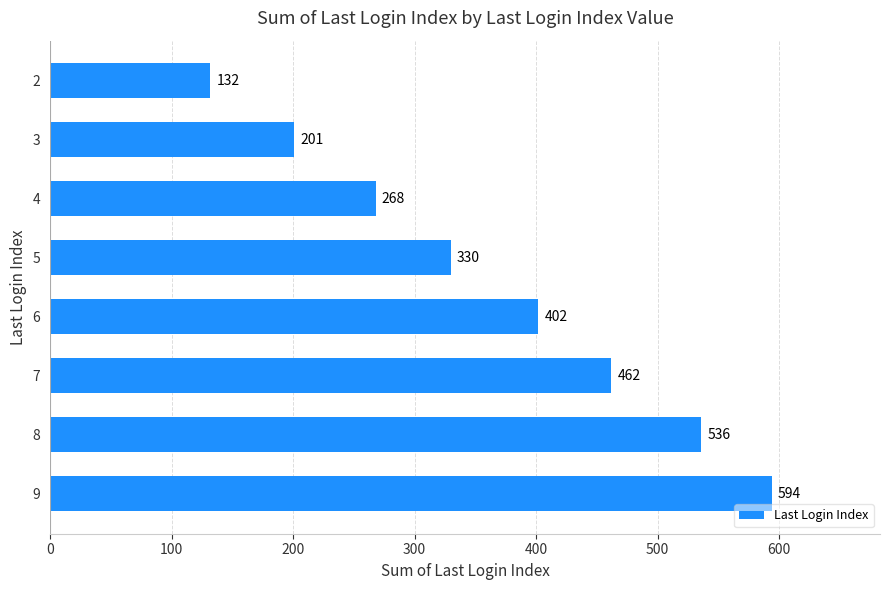

True or false: the data shows 402 at 6.

True